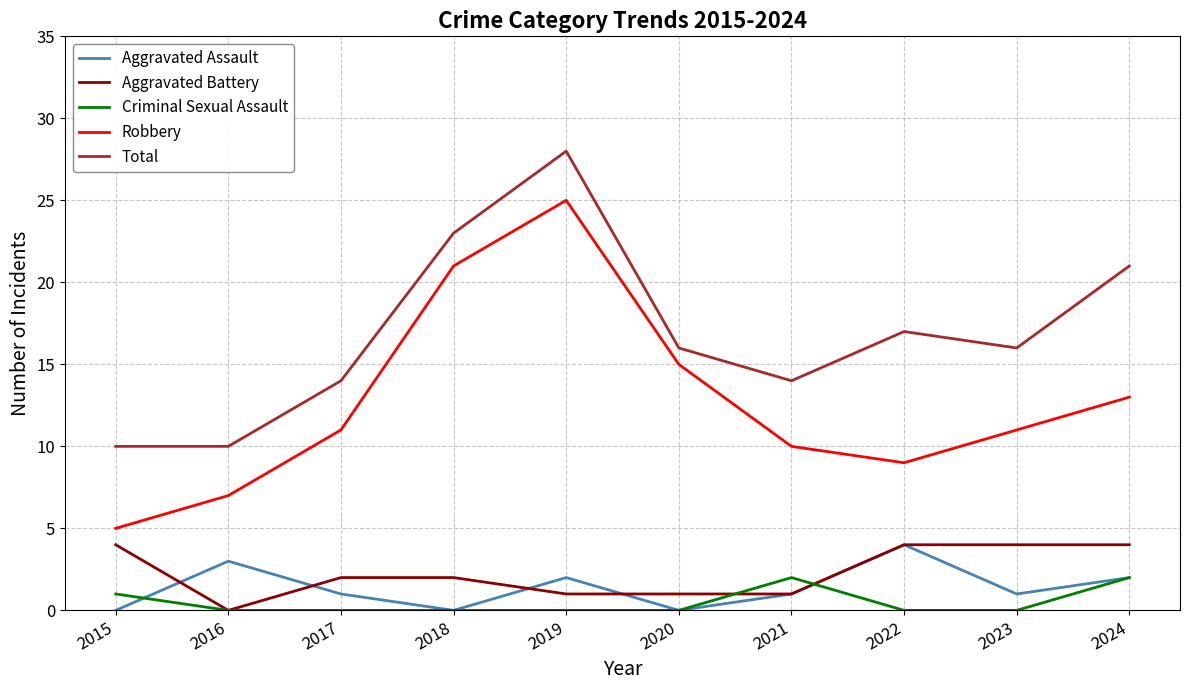

What is the difference between the maximum and minimum values in the Total series?

18